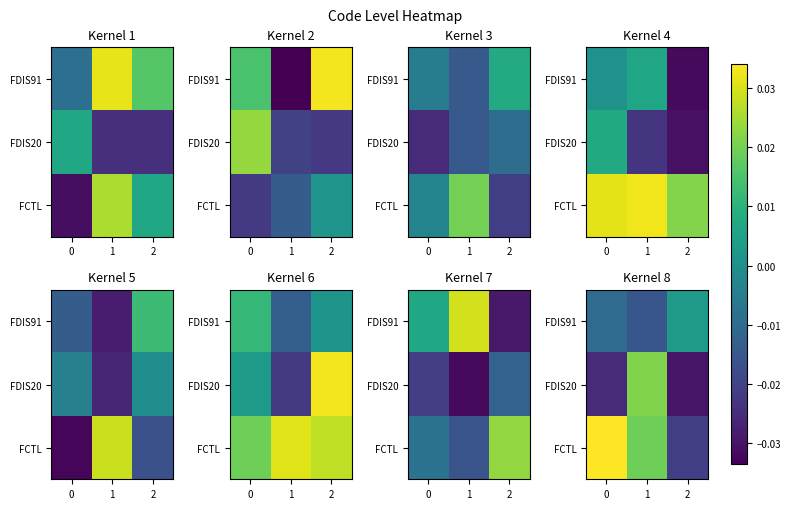

Rank the series by their average value, from highest to lowest.

FCTL, FDIS91, FDIS20